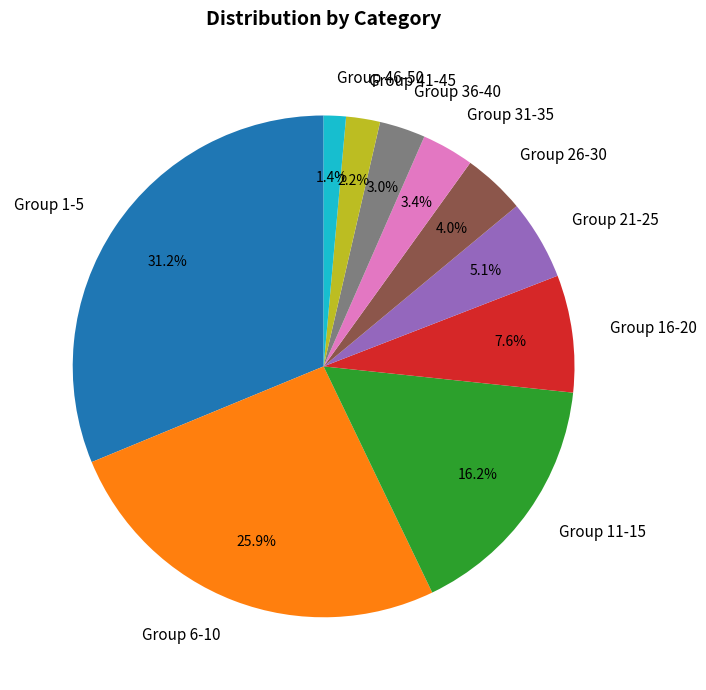

Approximately how many times larger is the value at Group 46-50 compared to Group 31-35?

0.4